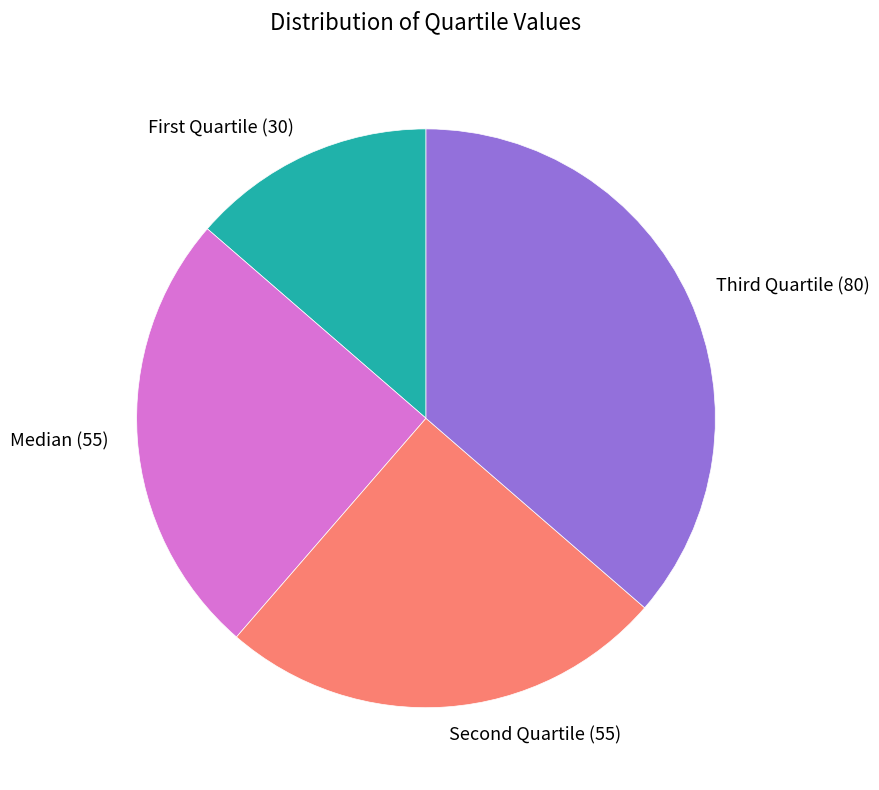

Which slice is the smallest?

First Quartile